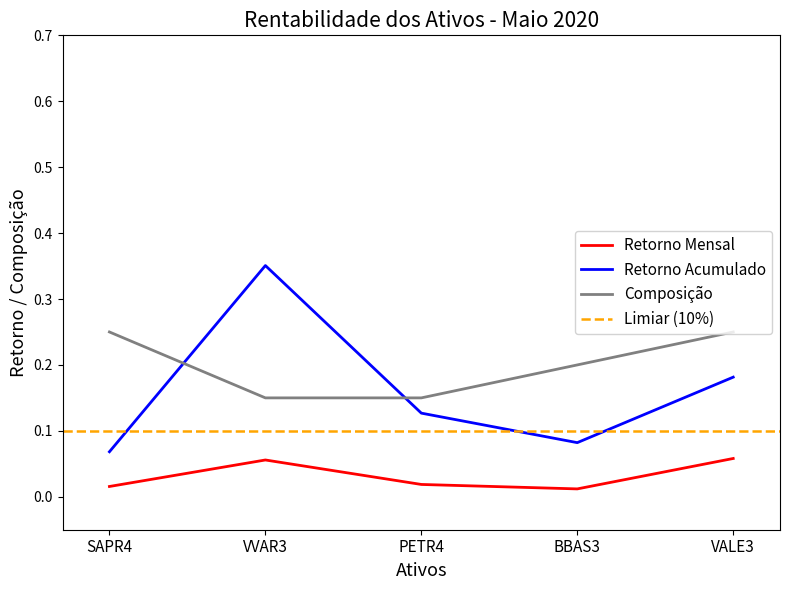

True or false: Composição has a value of 0.4 at SAPR4.

False